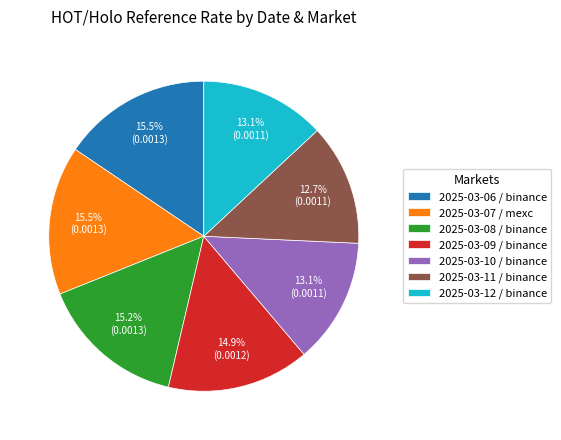

Is 2025-03-06 / binance the majority of the pie?

No